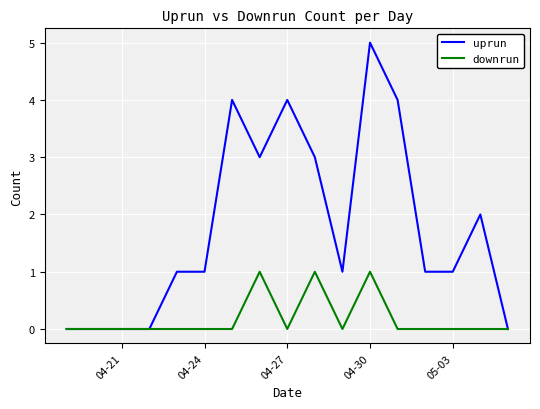

True or false: uprun has more than 2 interior local peaks.

True